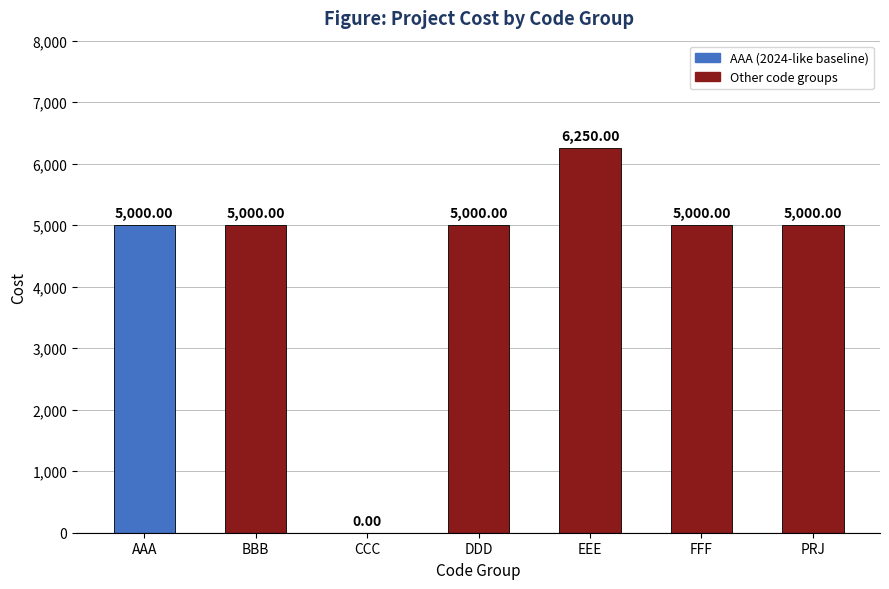

Count the number of categories in the chart.

7